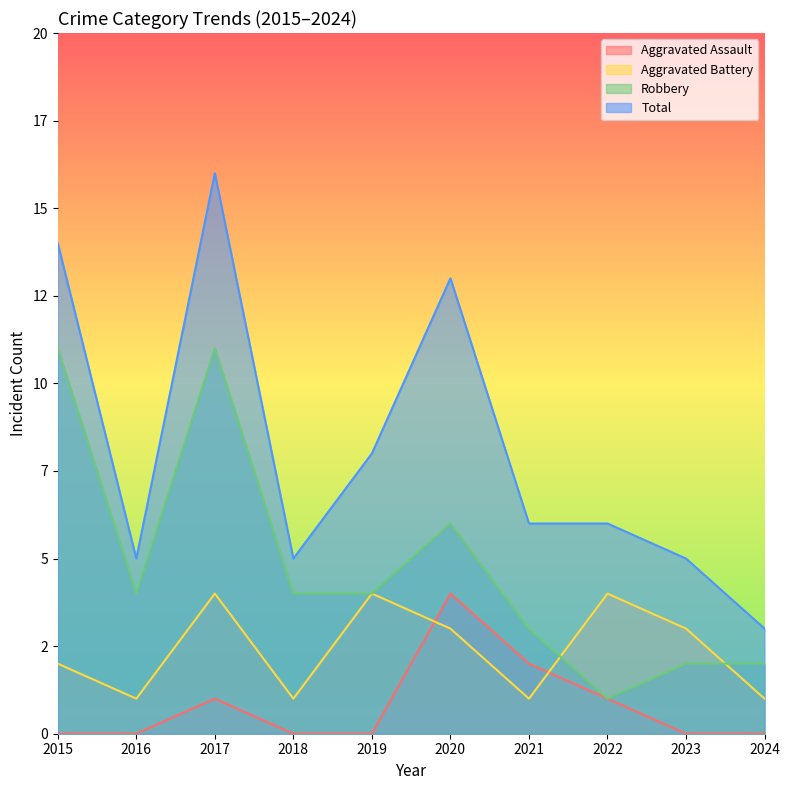

What is the difference between the second highest and minimum values in the Robbery series?

10